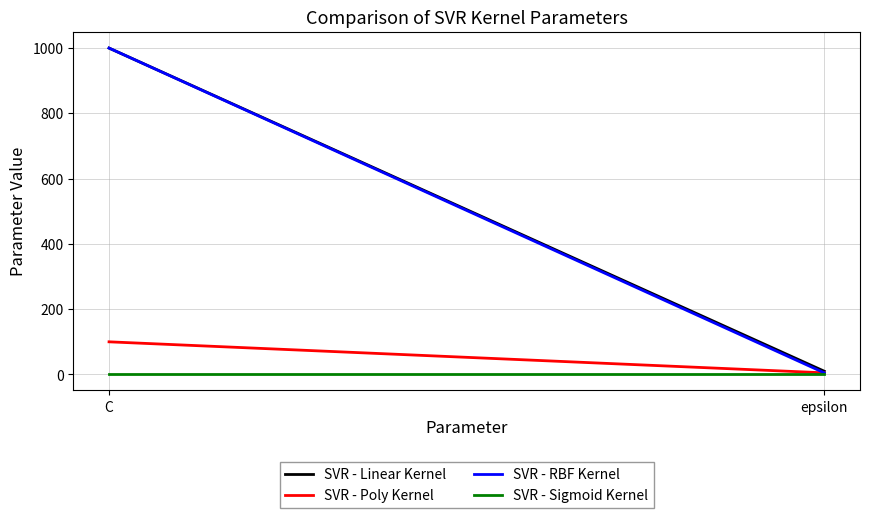

What is the minimum value for SVR - Linear Kernel?

10